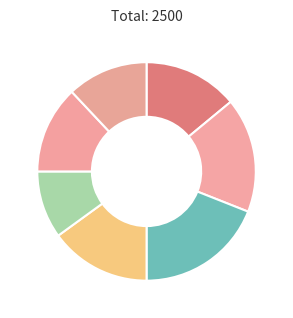

How many slices are in this pie chart?

7